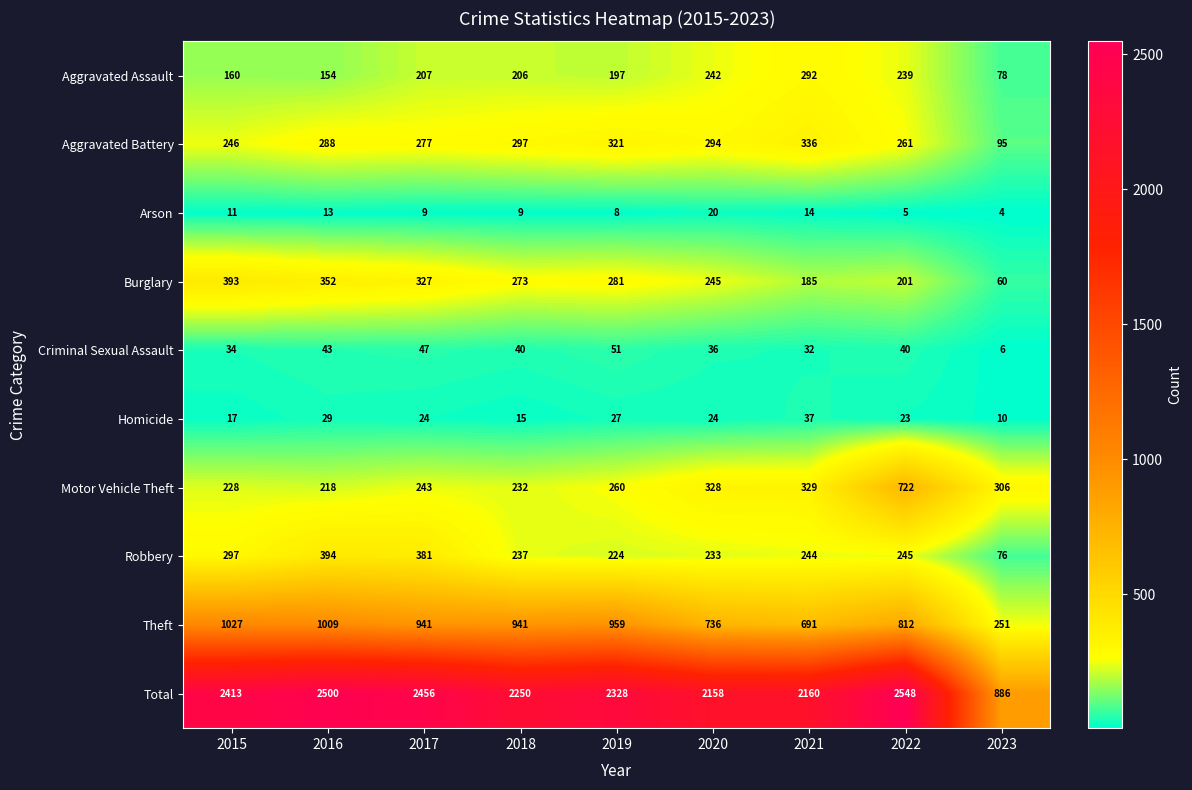

Is it true that Burglary equals 105 at 2023?

False